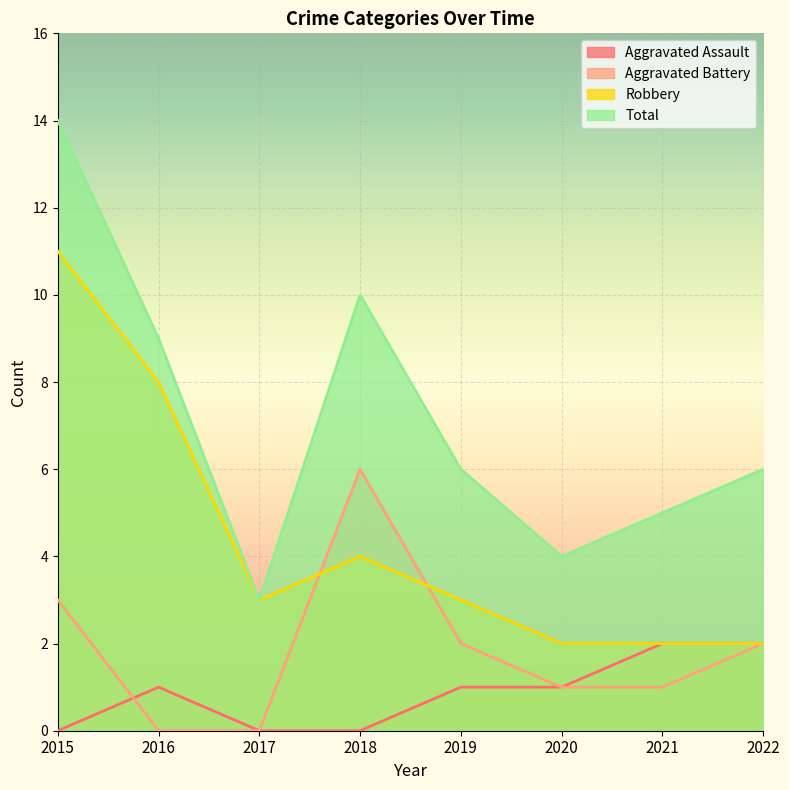

Reading left to right, list all the values displayed in this chart.

Aggravated Assault: 2015=0	2016=1	2017=0	2018=0	2019=1	2020=1	2021=2	2022=2
Aggravated Battery: 2015=3	2016=0	2017=0	2018=6	2019=2	2020=1	2021=1	2022=2
Robbery: 2015=11	2016=8	2017=3	2018=4	2019=3	2020=2	2021=2	2022=2
Total: 2015=14	2016=9	2017=3	2018=10	2019=6	2020=4	2021=5	2022=6